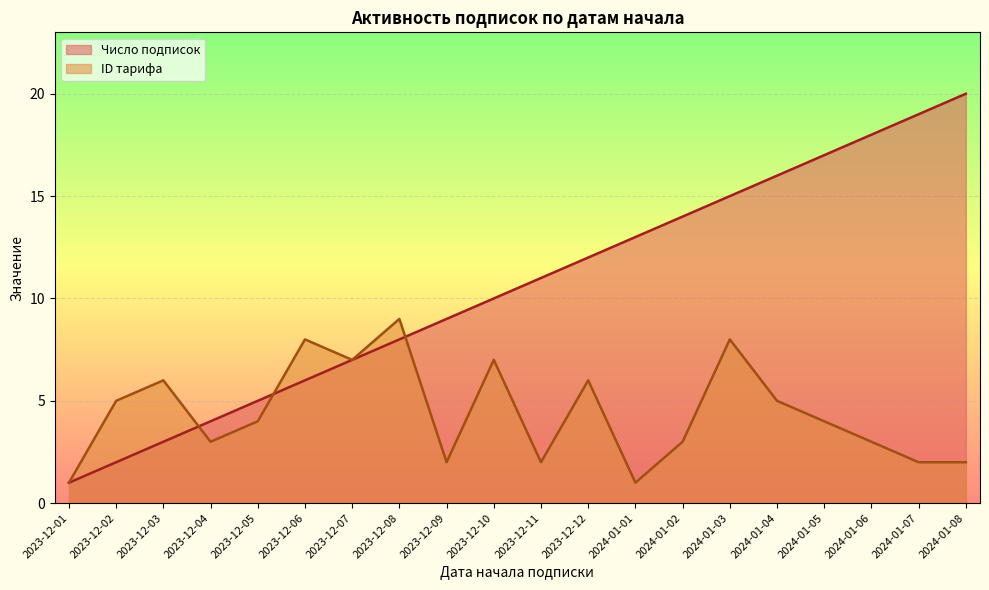

At which label does ID тарифа reach its minimum?

2023-12-01